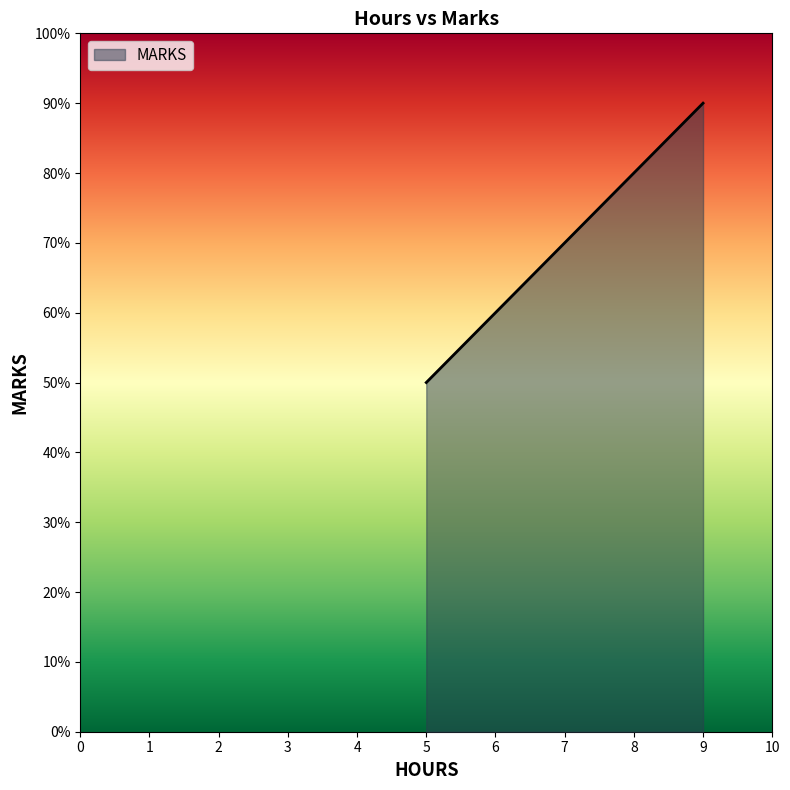

Which category has the lowest value across all series?

5